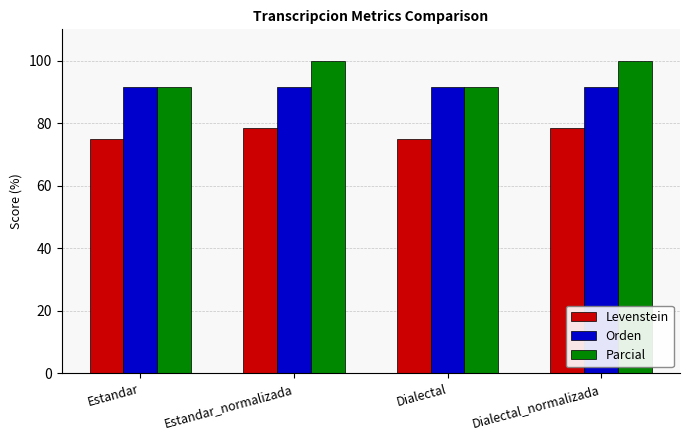

Which series has the largest range (max minus min)?

Parcial